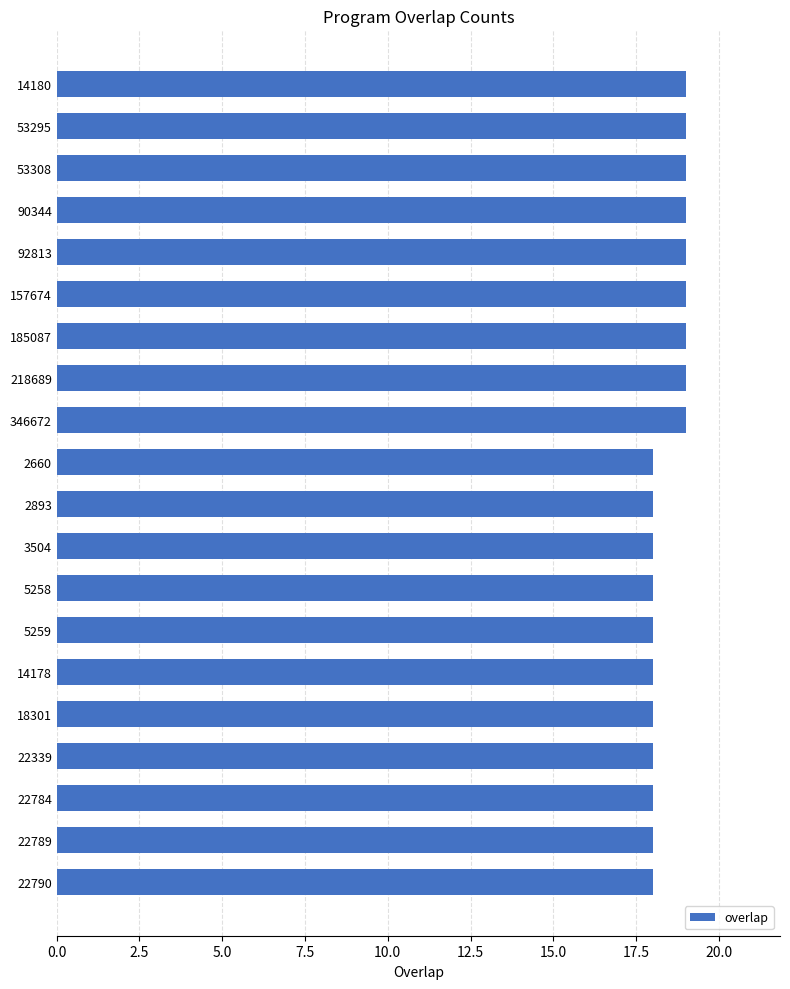

What is the greatest value displayed?

19